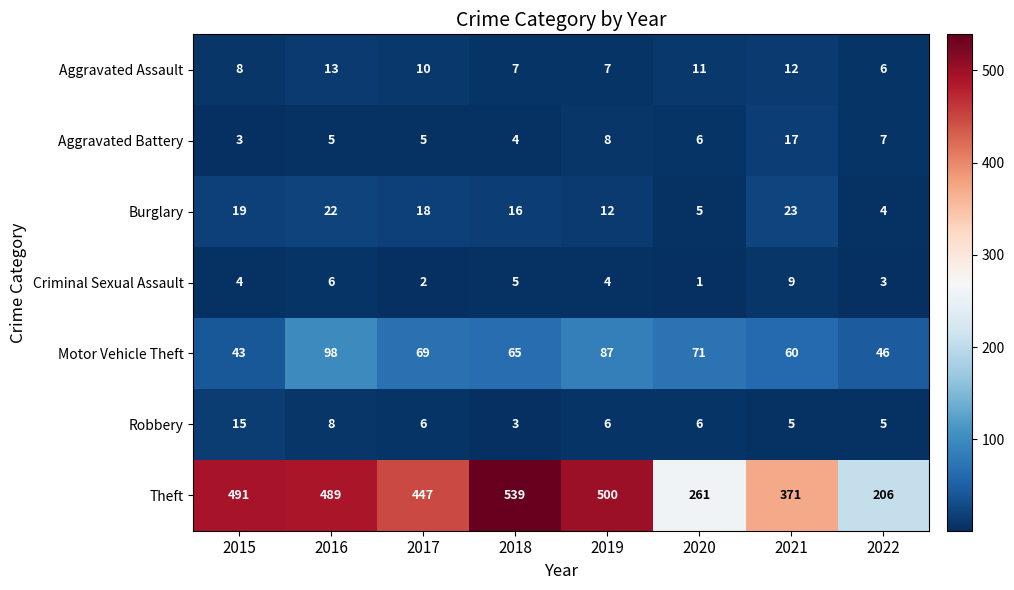

What is the difference between the highest and lowest values at 2021?

366